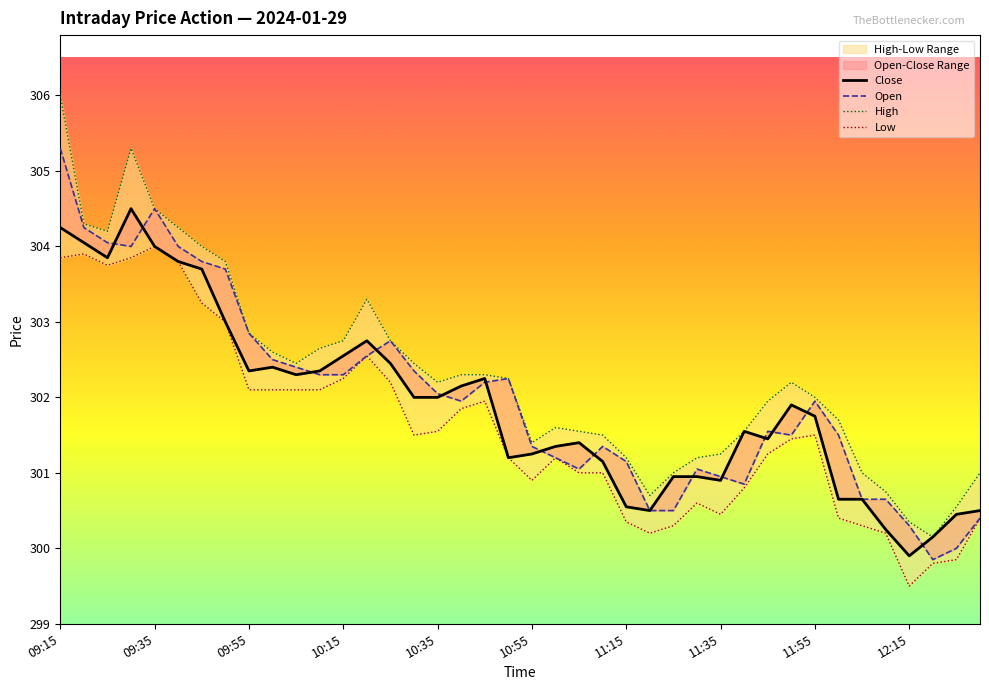

What is the sum of all Open values?

12080.4